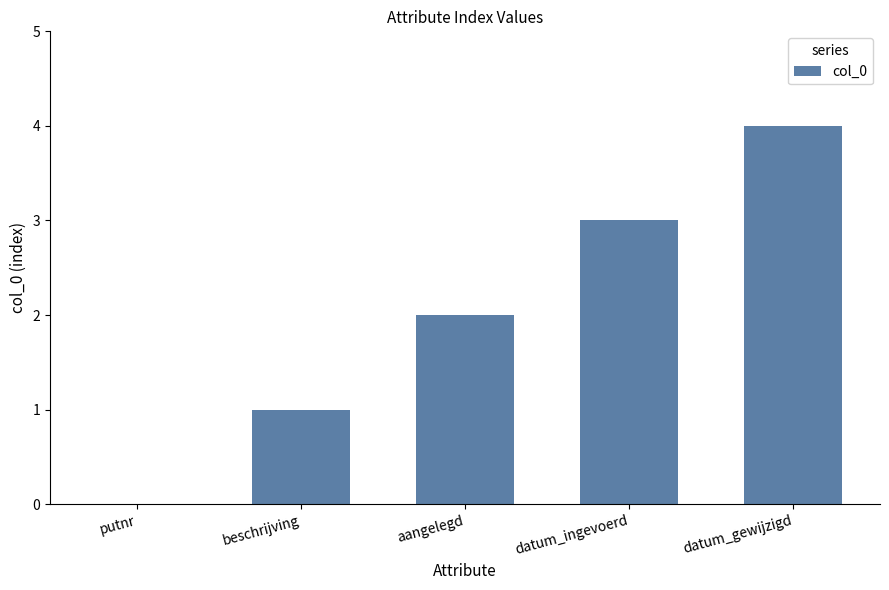

Reading left to right, what are all the values shown in this chart?

putnr=0	beschrijving=1	aangelegd=2	datum_ingevoerd=3	datum_gewijzigd=4